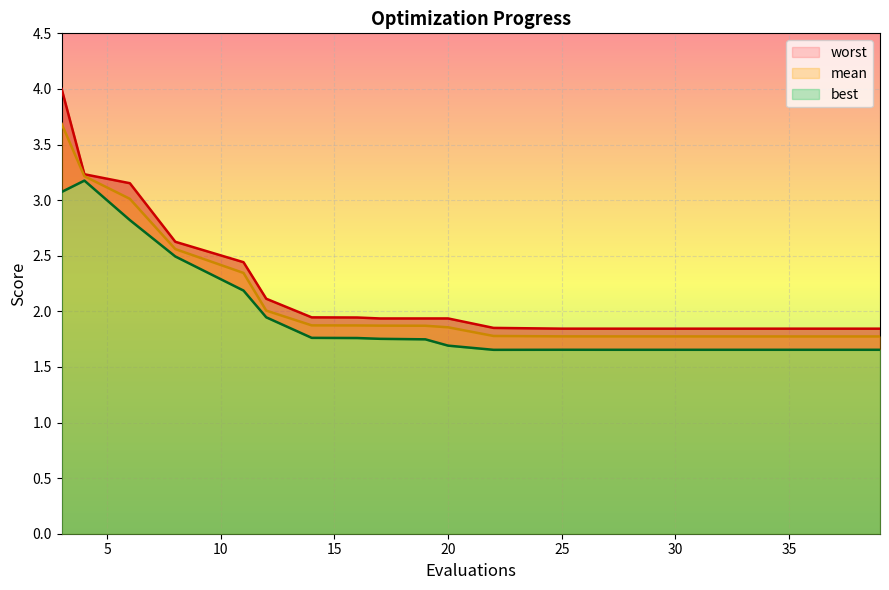

What is the minimum value for mean?

1.8